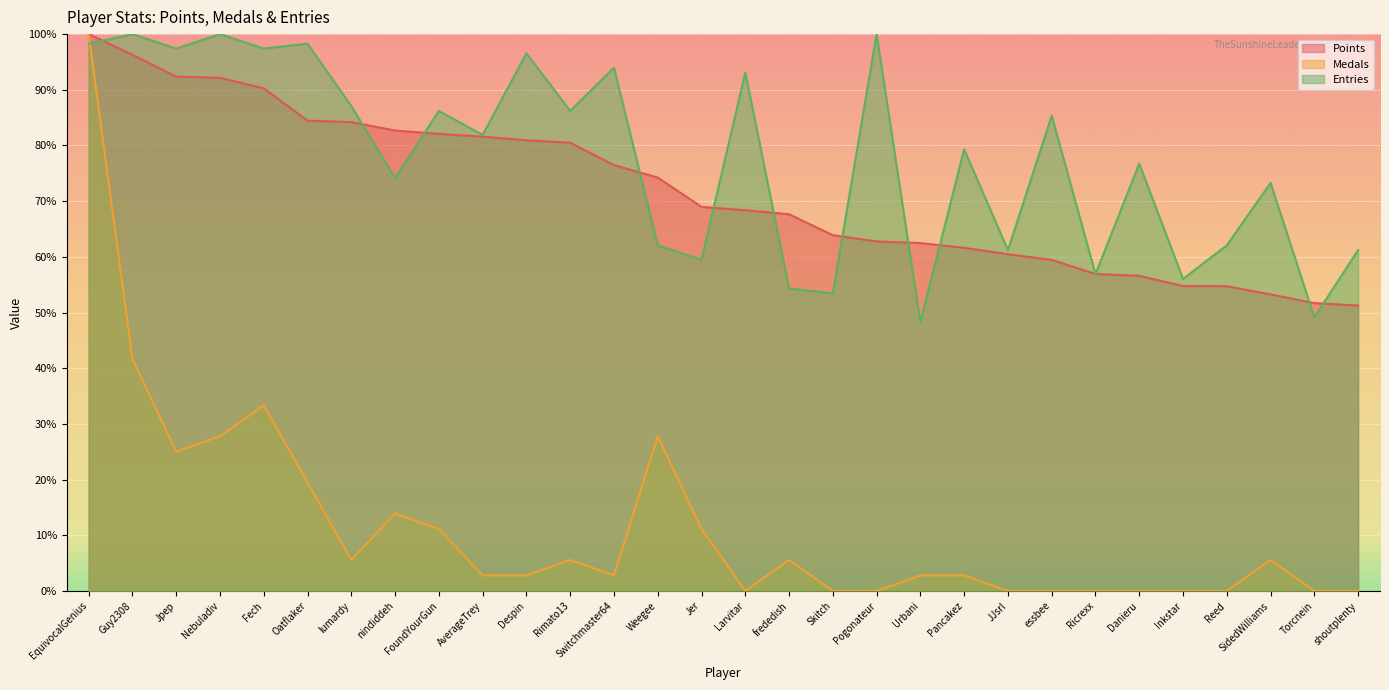

What is the difference between the maximum and minimum values in the Entries series?

51.7